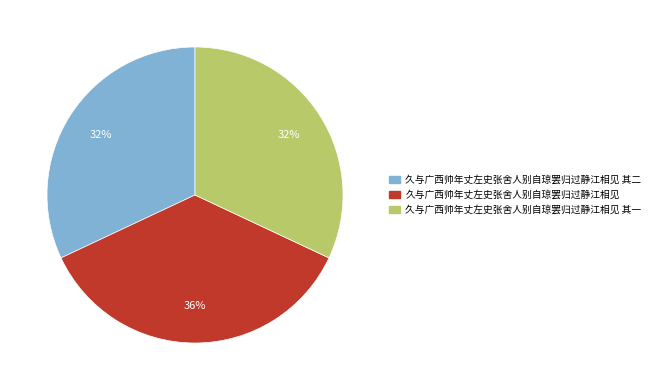

What percentage is the 久与广西帅年丈左史张舍人别自琼罢归过静江相见 slice, to the nearest percent?

36%